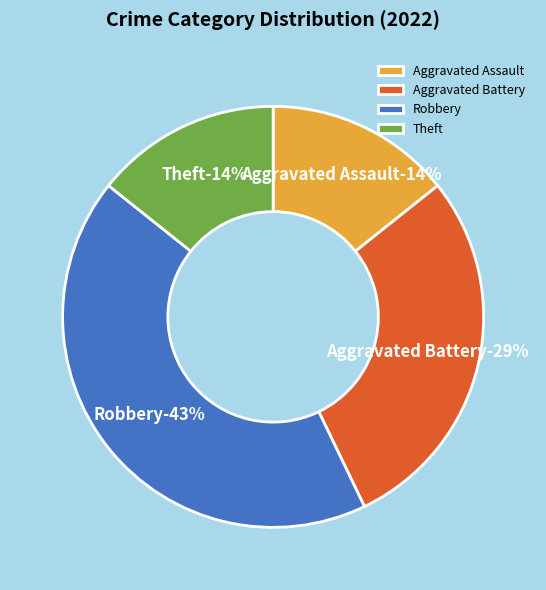

What percentage is NOT represented by Aggravated Battery?

71.4%